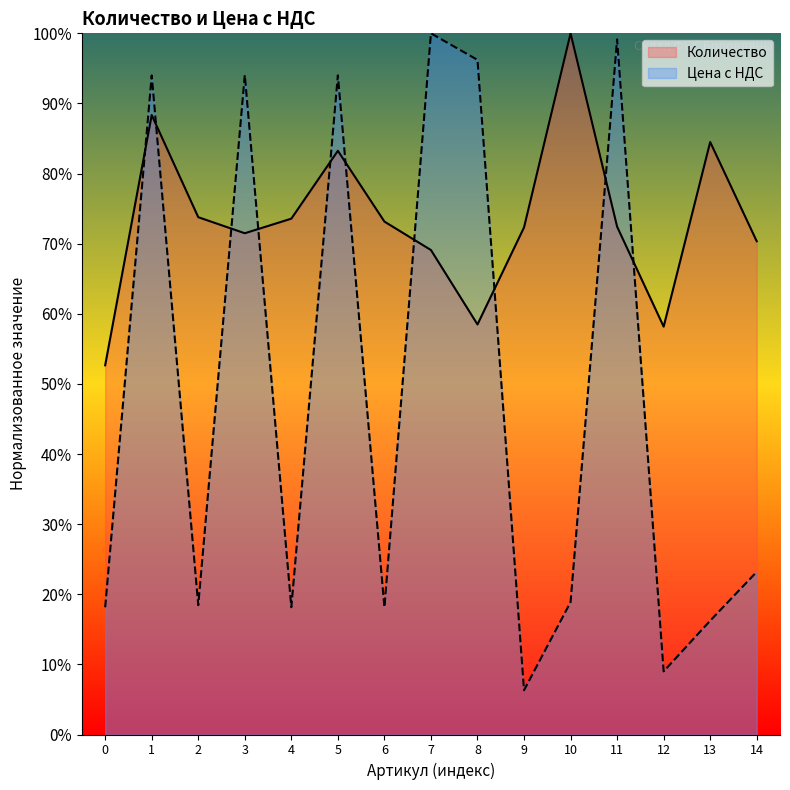

What is the lowest value of the Цена с НДС series?

6.3